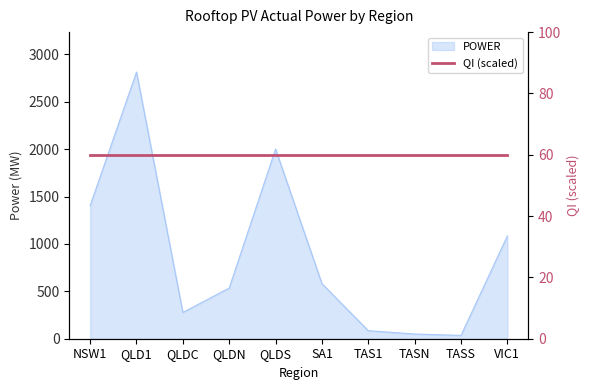

What is the sum of the values at QLDC and VIC1?

1361.8